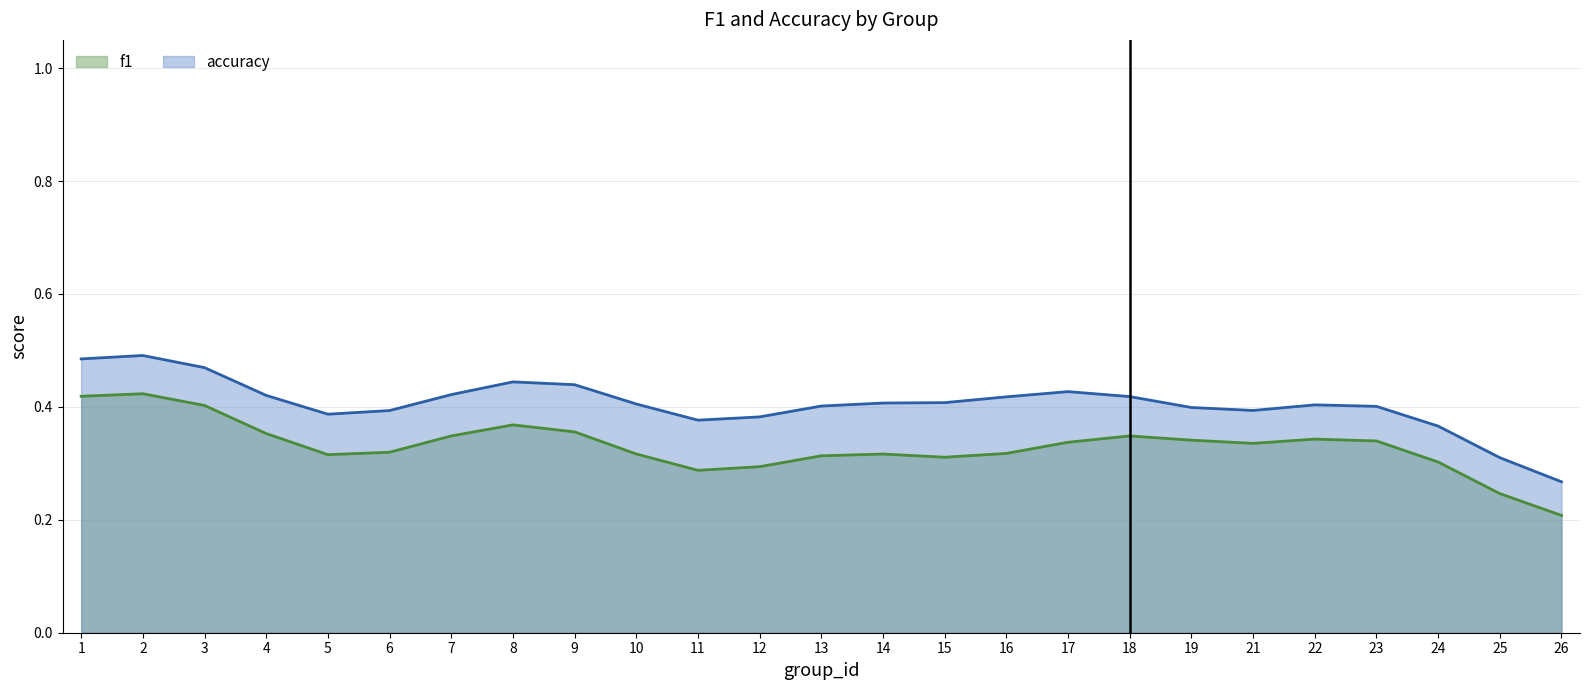

True or false: f1 and accuracy cross at least once.

False